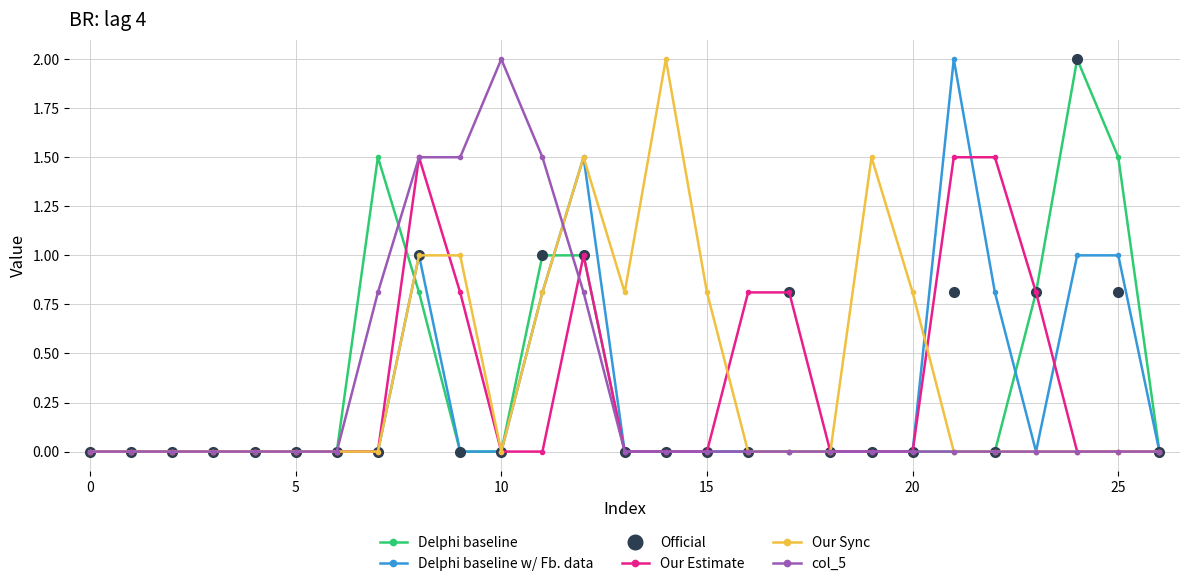

True or false: Delphi baseline has more than 1 points higher than both neighbors.

True